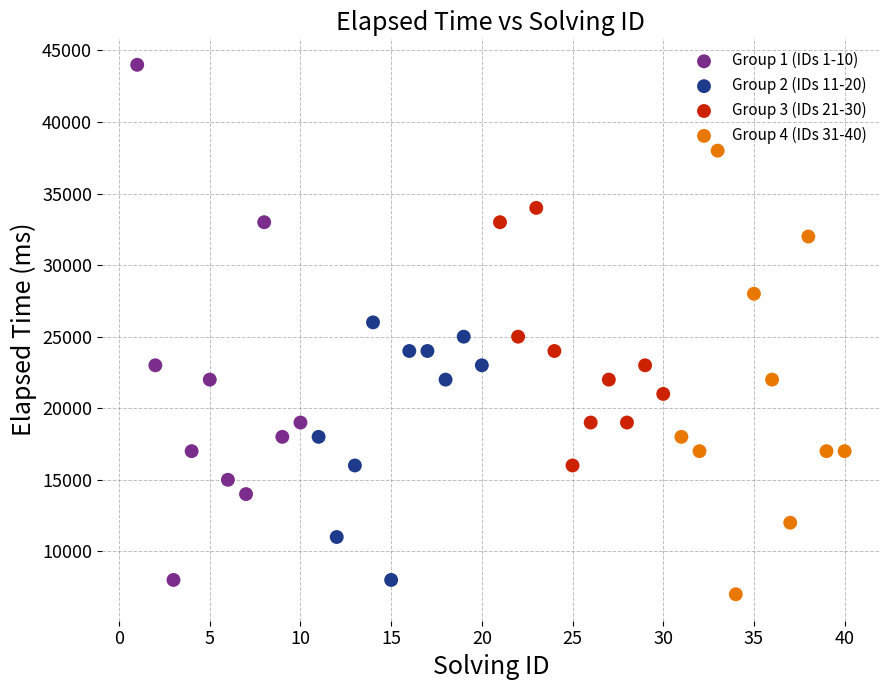

Which series has the widest spread of Y values?

Group 1 (IDs 1-10)